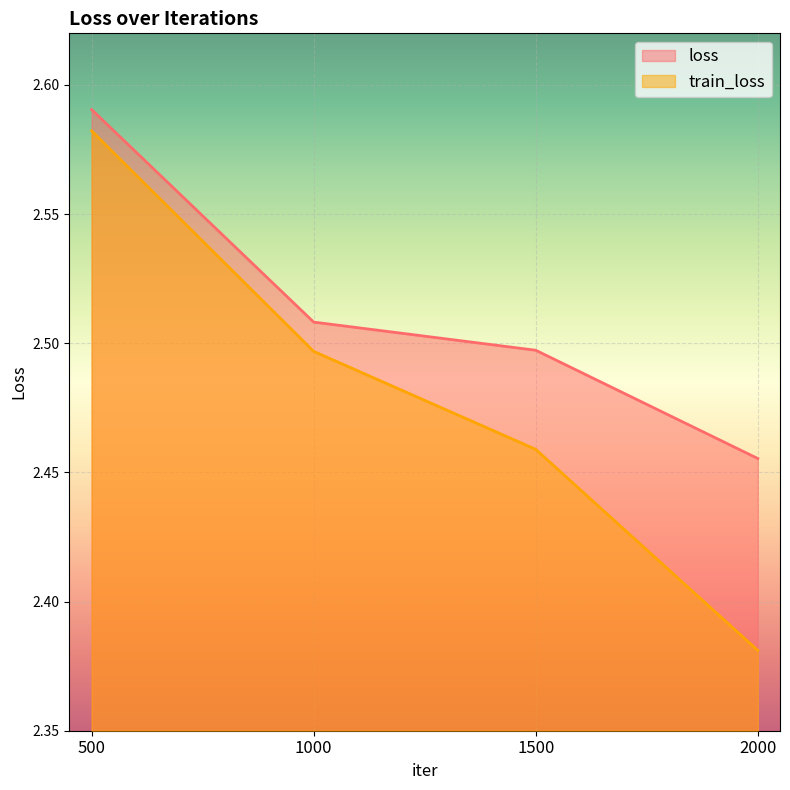

Which series has the largest total across all categories?

loss